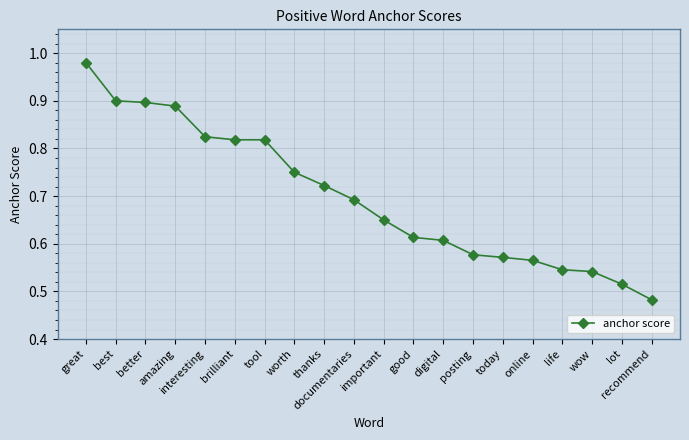

What is the sum of all values?

14.0